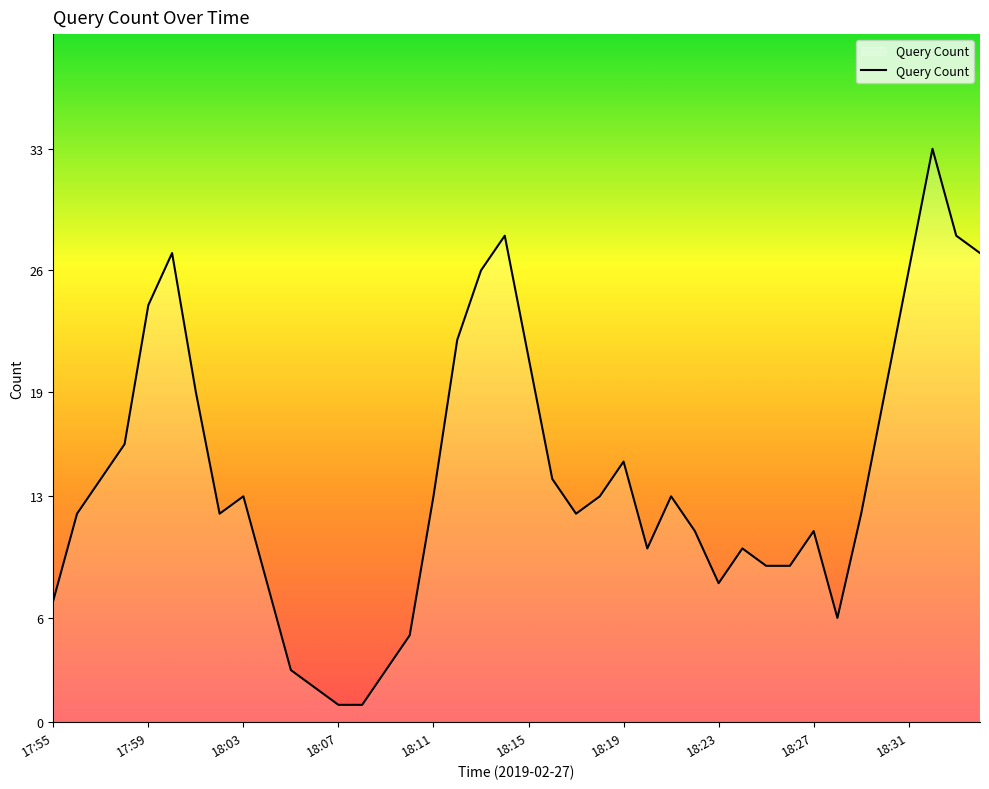

How many lines are shown in the chart?

1